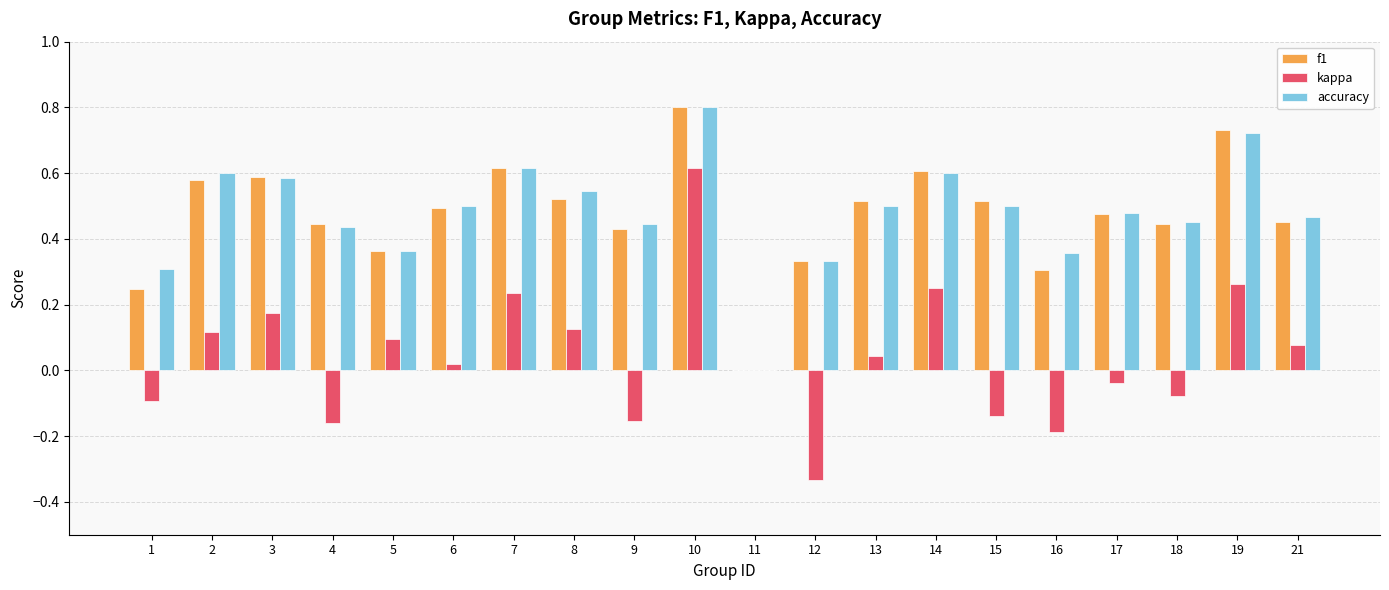

What is the total value across all series at 8?

1.2